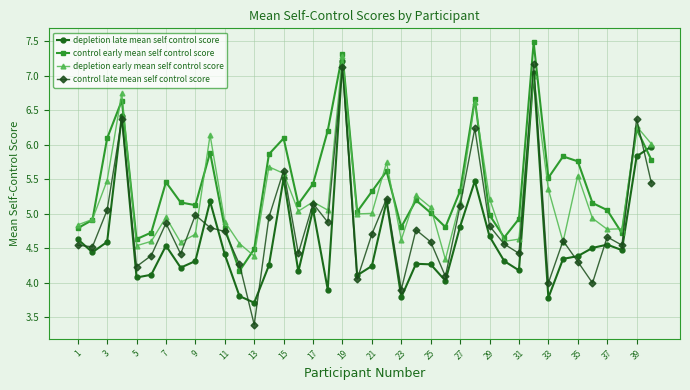

In control early mean self control score, how many points are higher than both neighbors (excluding endpoints)?

11